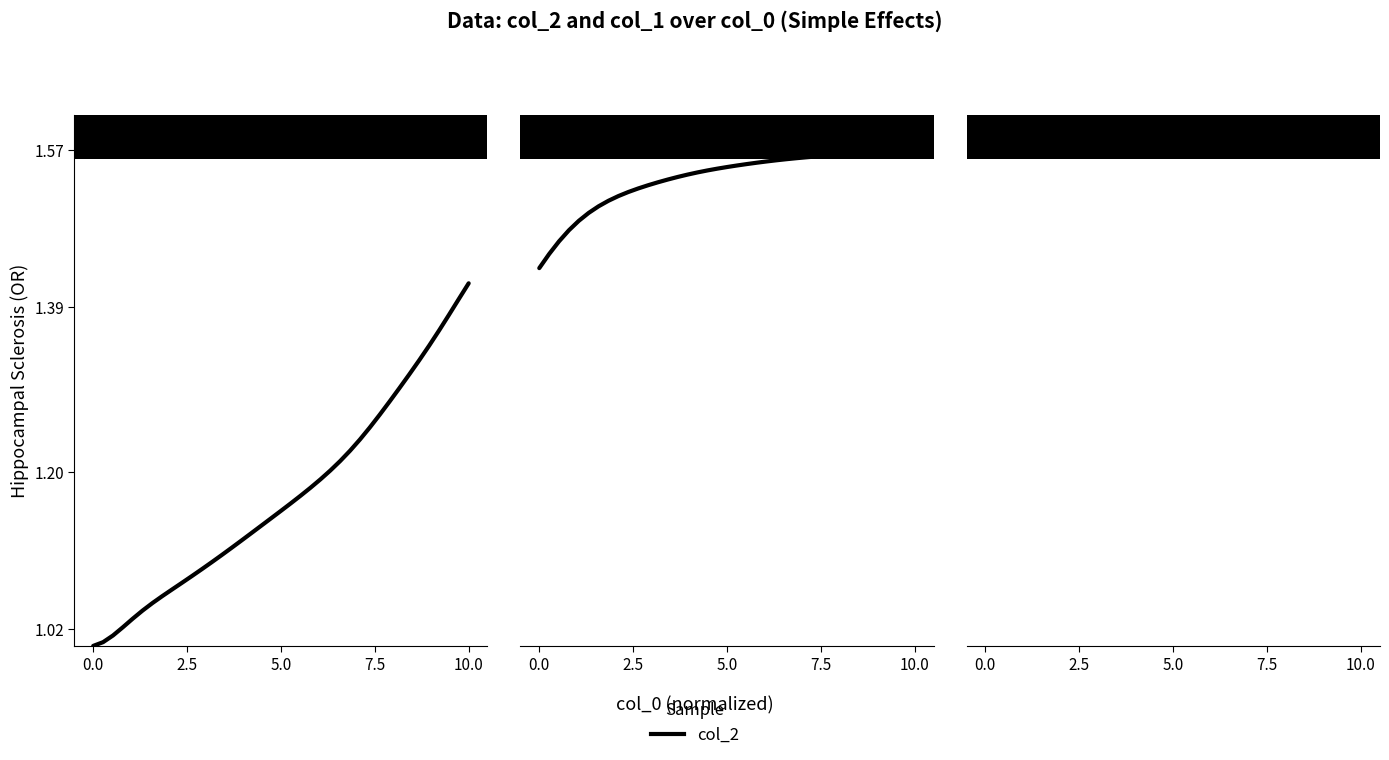

How many lines are shown in the chart?

1